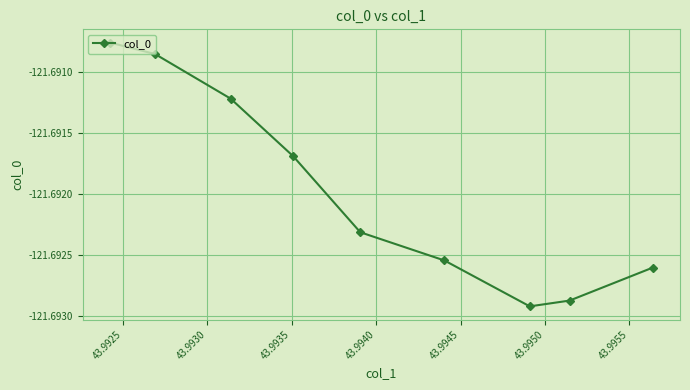

True or false: there are more than 2 points higher than both neighbors.

False